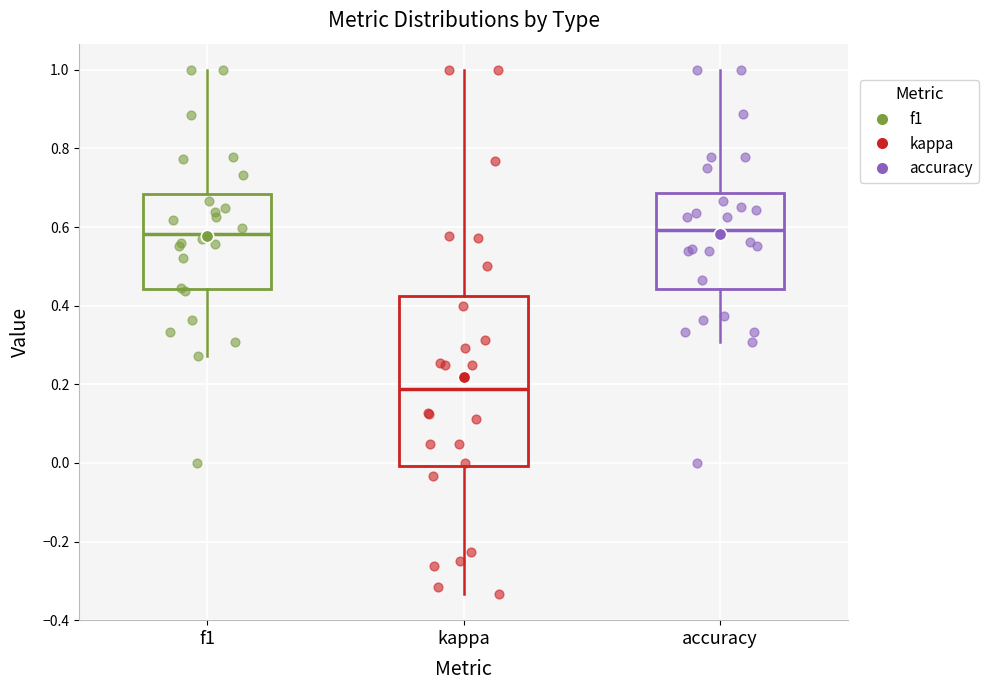

Comparing the boxes themselves (not the whiskers), which one is the tallest?

kappa